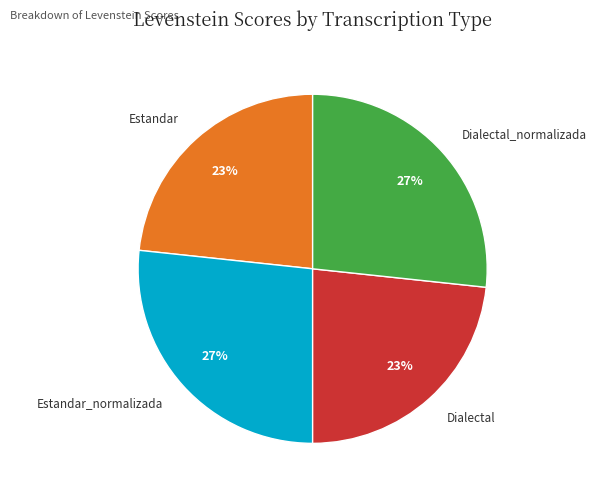

Is there any slice that represents more than half of the pie?

No